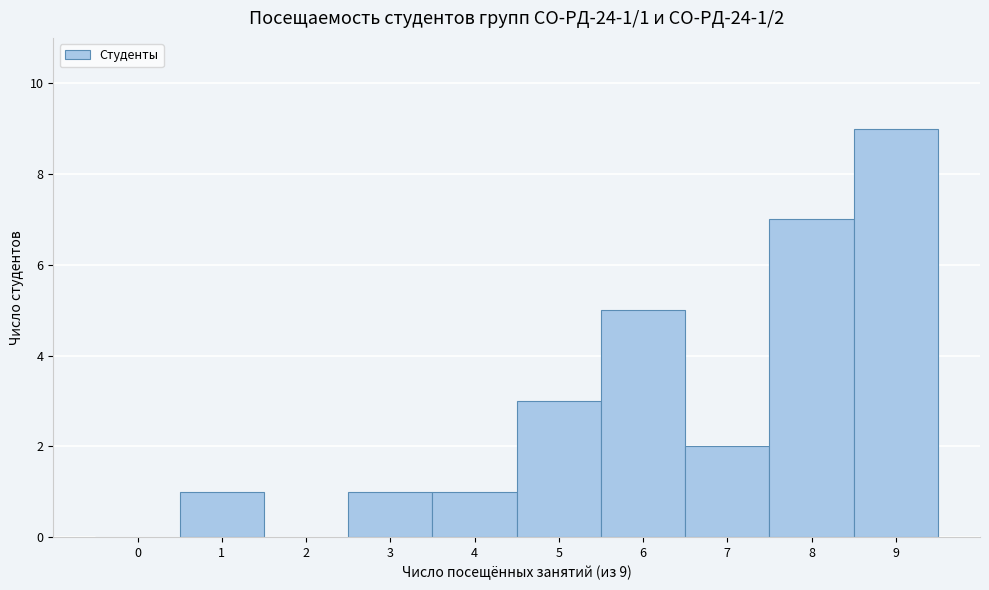

Over which range of the x-axis is the bar tallest?

8.5 to 9.5